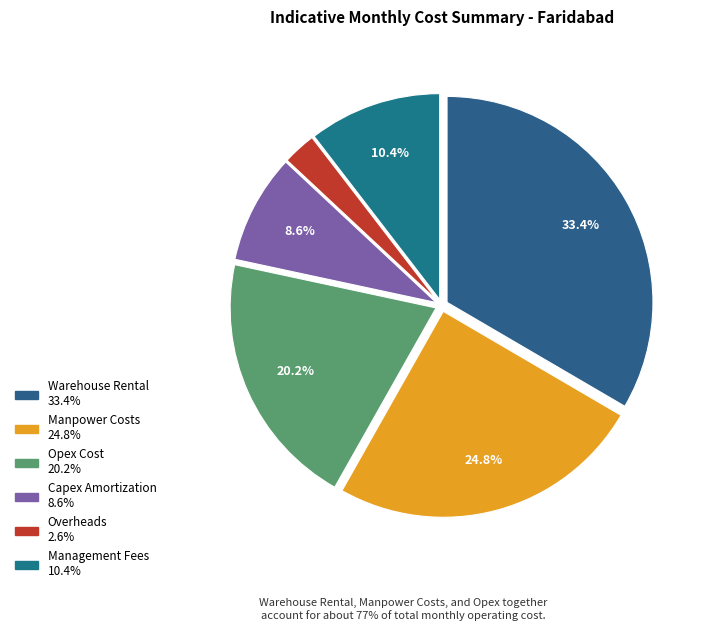

What percentage is the Warehouse Rental slice, to the nearest percent?

33%